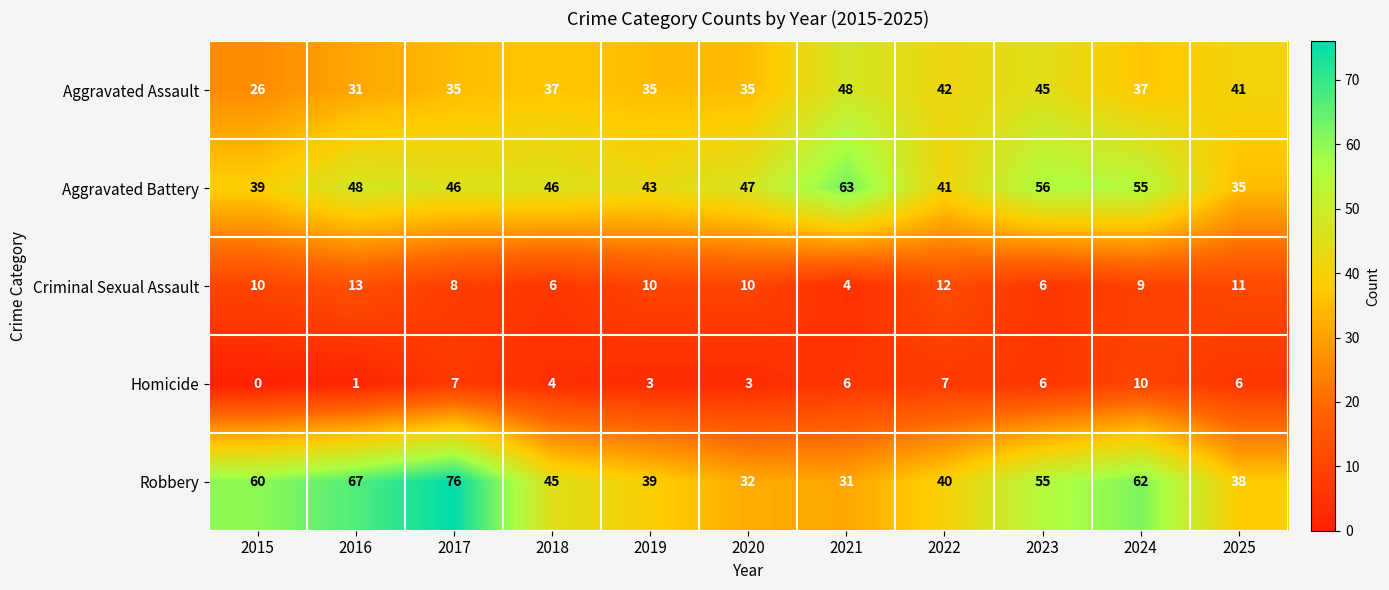

Count the Criminal Sexual Assault values in the range 6 to 11.

8